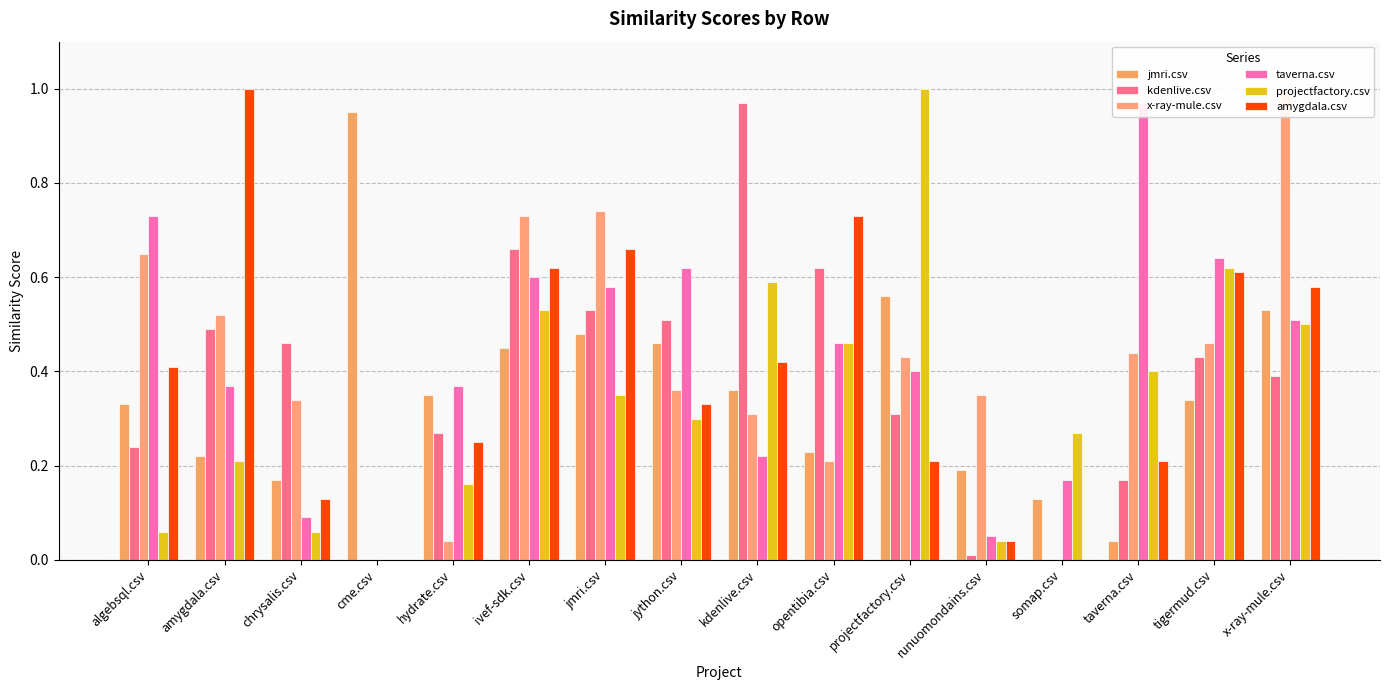

What is the value of the kdenlive.csv bar at the 9th from the left?

1.0